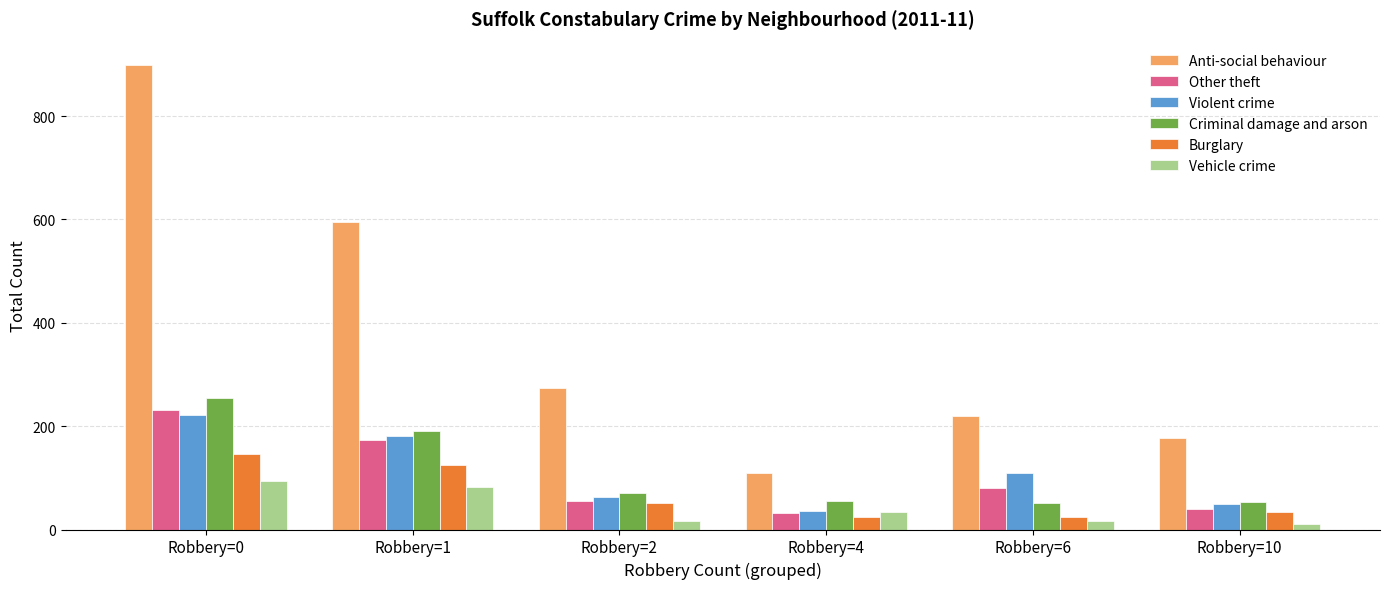

What is the total value across all series at Robbery=6?

501